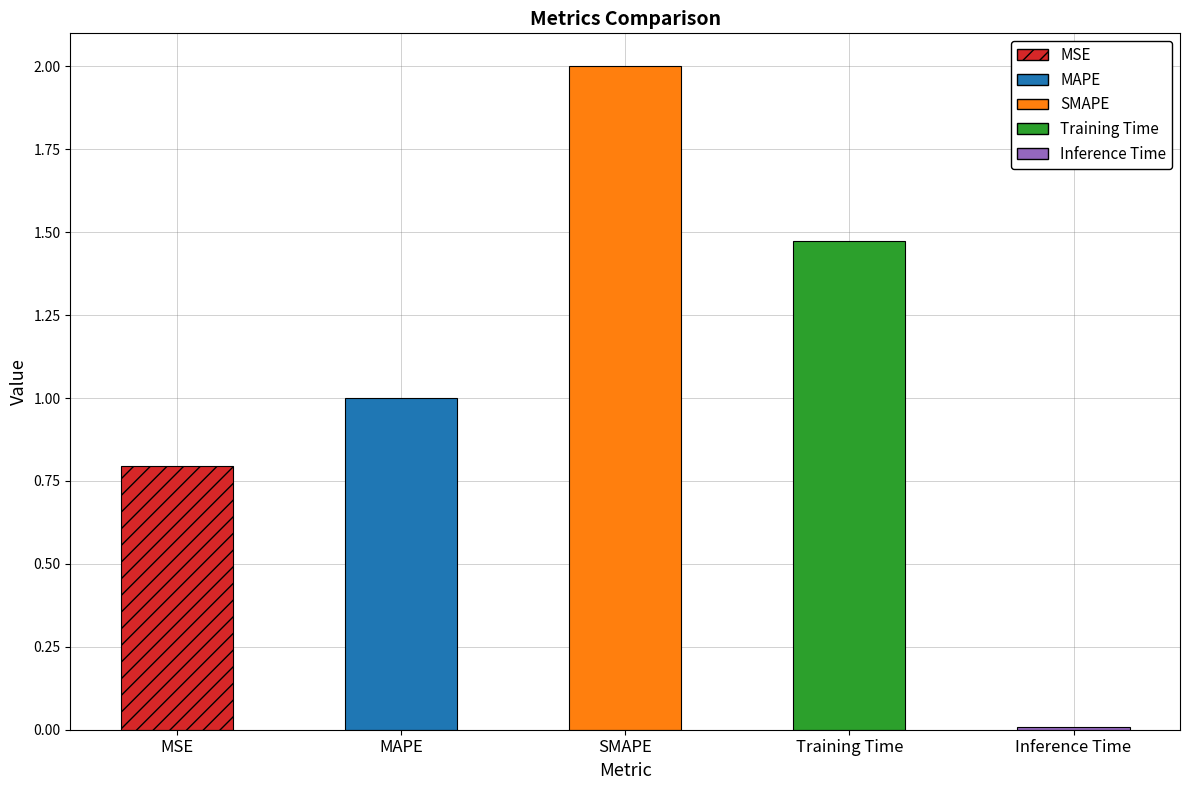

What is the average value?

1.1